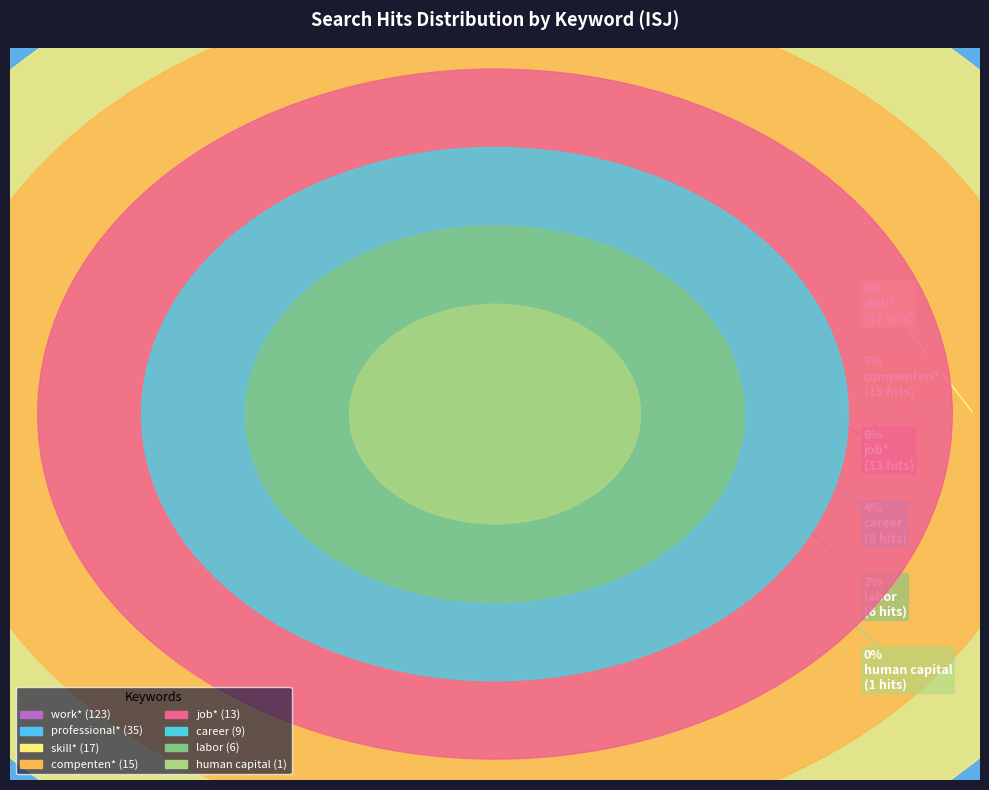

To the nearest percent, what is the combined percentage of career and job*?

10%